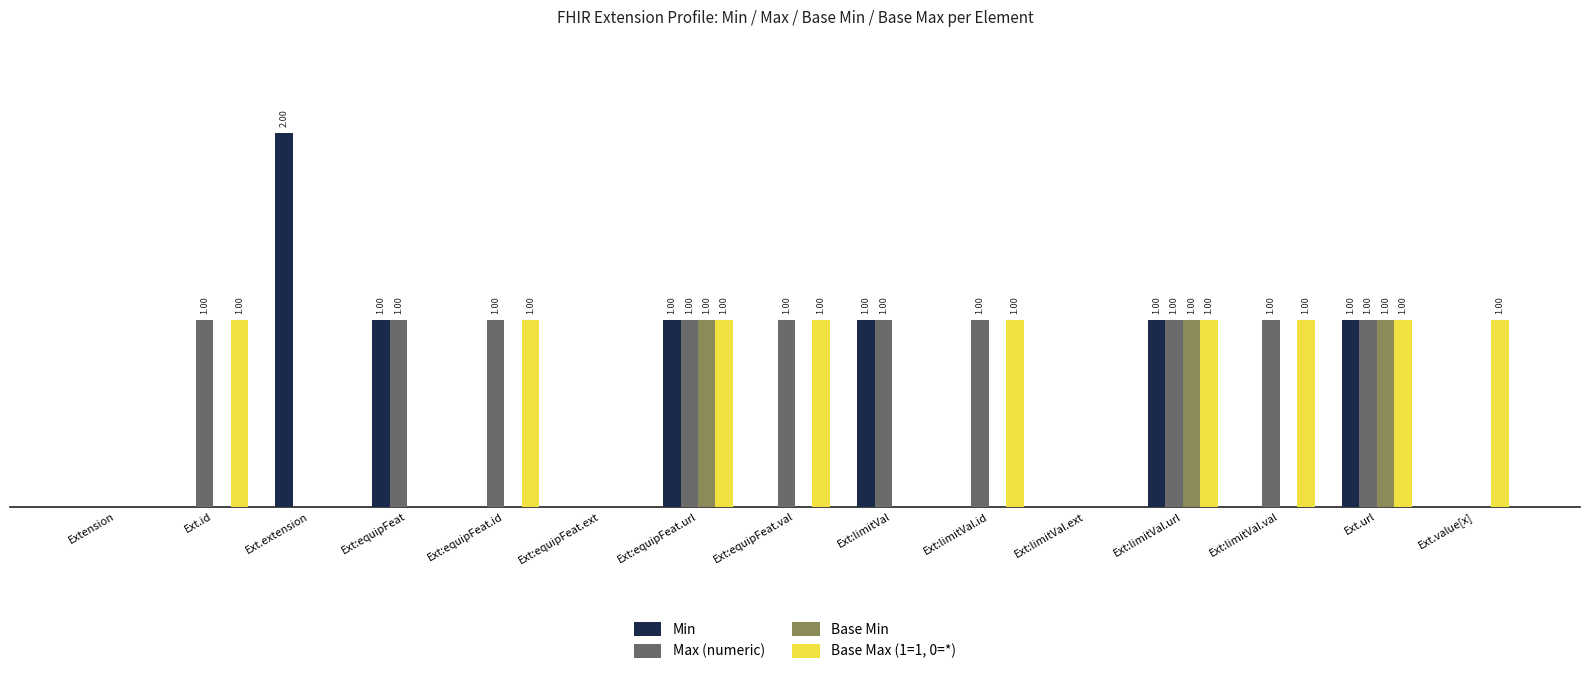

Is it true that Max (numeric) equals 1 at Ext:equipFeat.url?

True